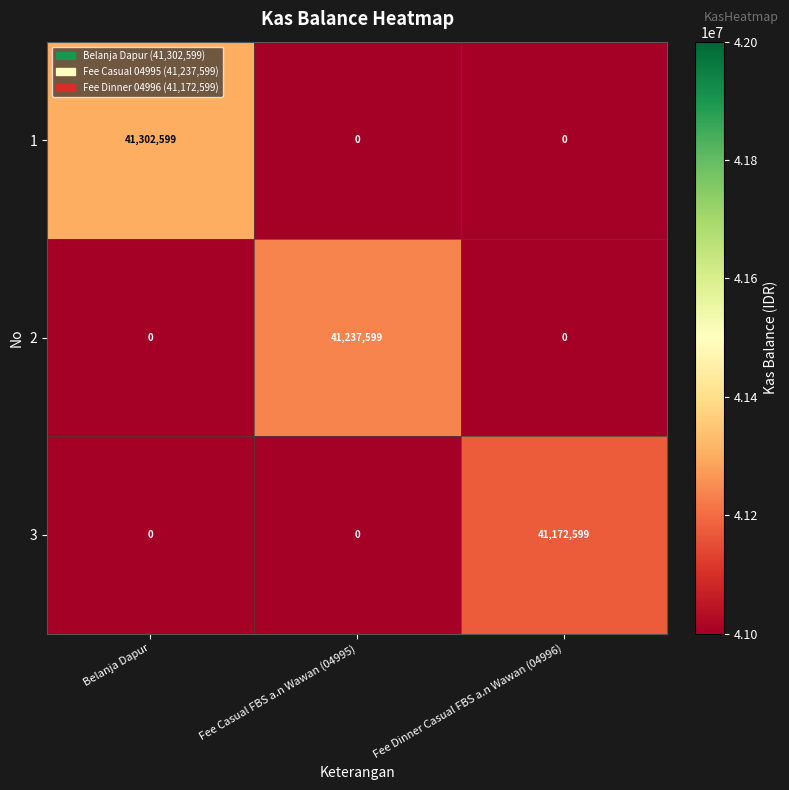

Reading left to right, extract all data points from this chart.

1: 41302599	0	0
2: 0	41237599	0
3: 0	0	41172599